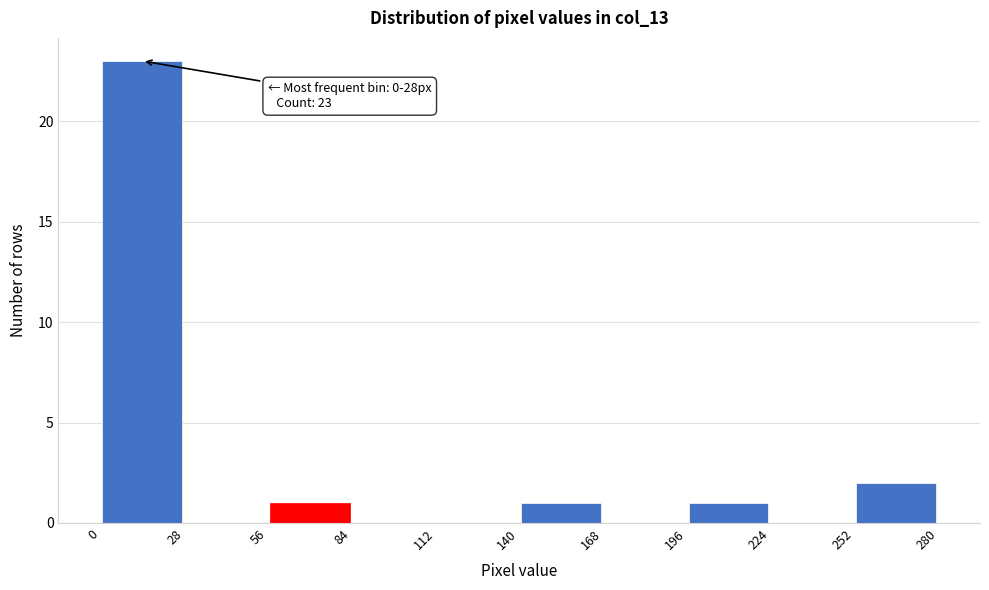

Which range on the x-axis has the tallest bar?

0 to 28